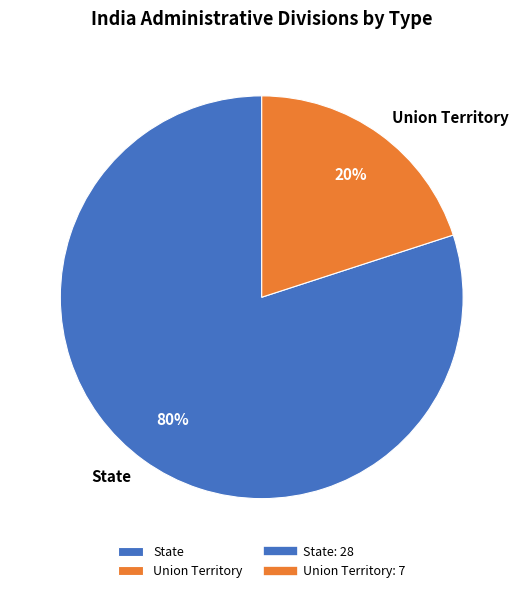

Which category has the smallest portion of the pie?

Union Territory